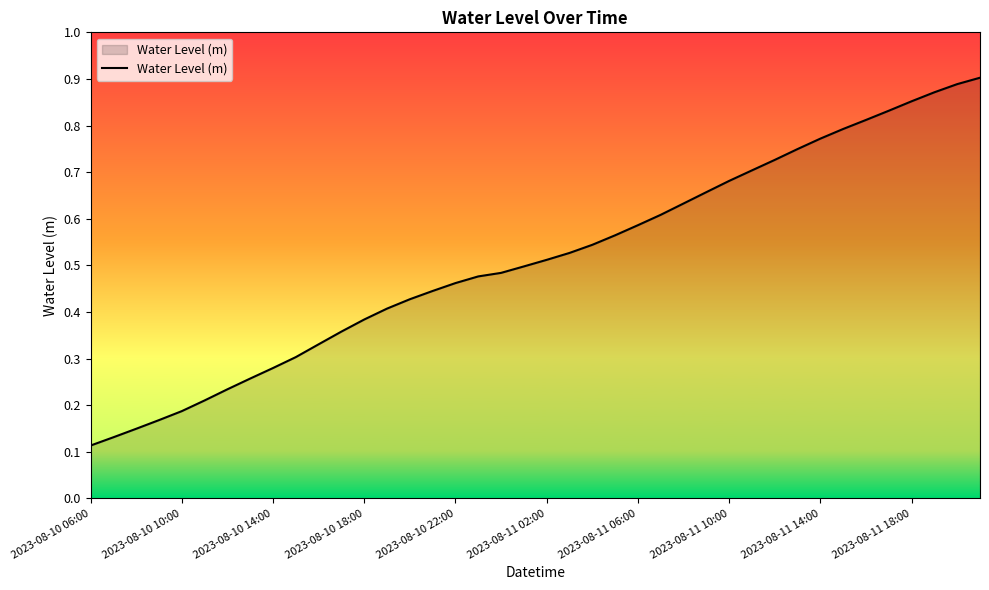

What is the label of the 32nd point from the right?

2023-08-10 14:00